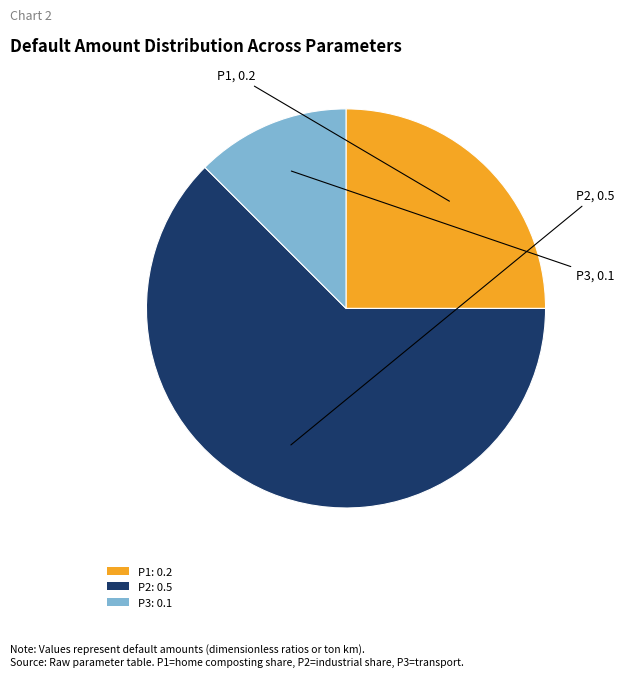

Which has a higher value, P2: 0.5 or P3: 0.1?

P2: 0.5